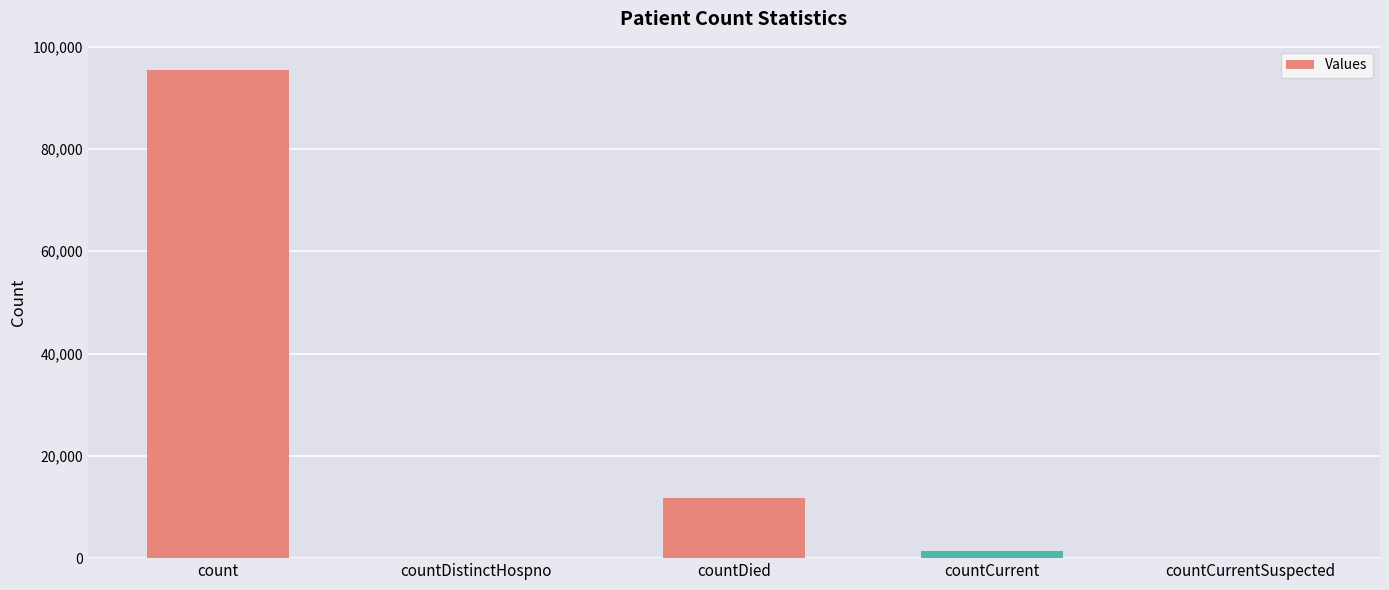

Reading right to left, extract all data points from this chart.

0	1364	11838	0	95384